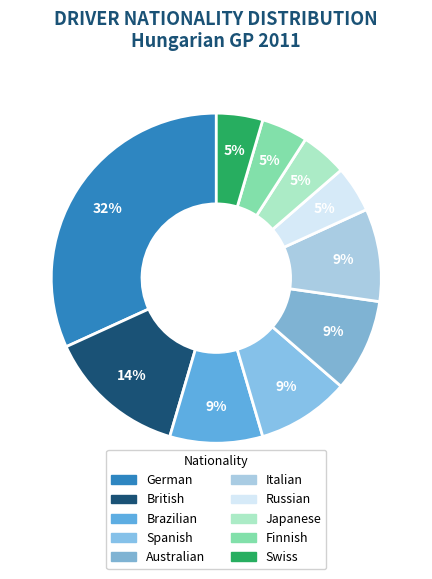

How many slices are in this pie chart?

10